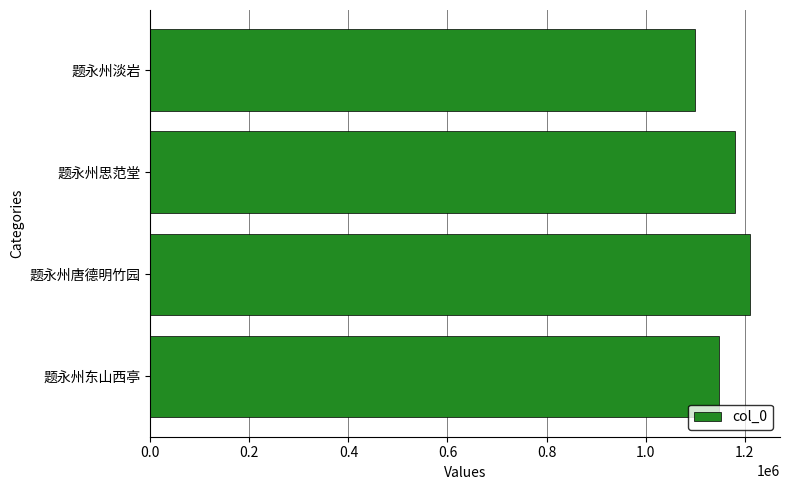

Rank the categories by value from highest to lowest.

题永州唐德明竹园, 题永州思范堂, 题永州东山西亭, 题永州淡岩